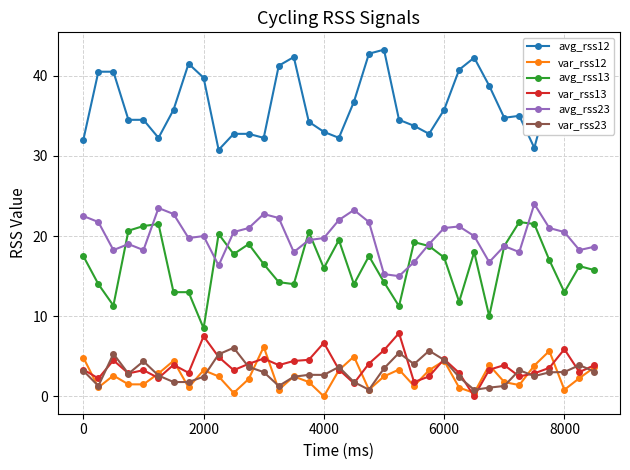

Which series has the largest total across all categories?

avg_rss12